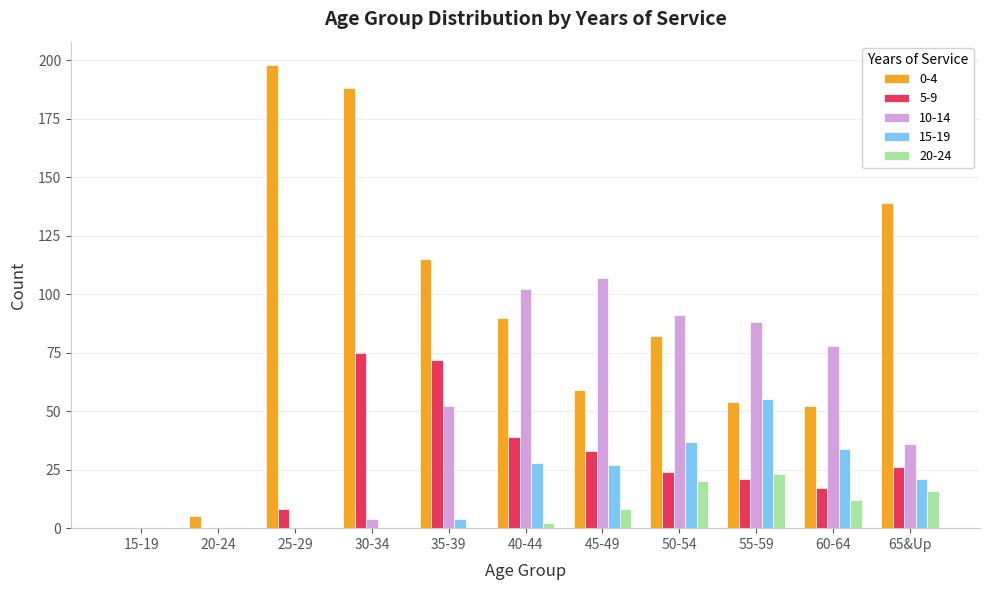

What is the total value across all series at 65&Up?

238